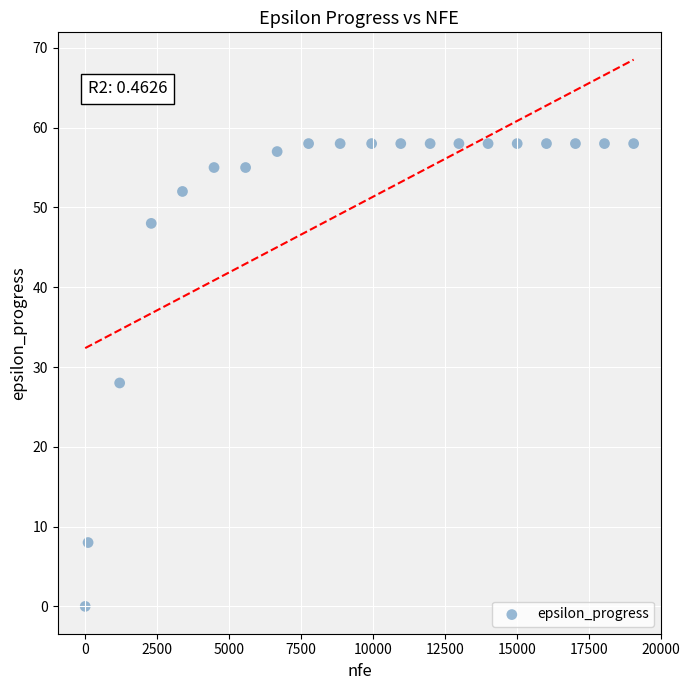

What Y value in the scatter plot is closest to 29?

28